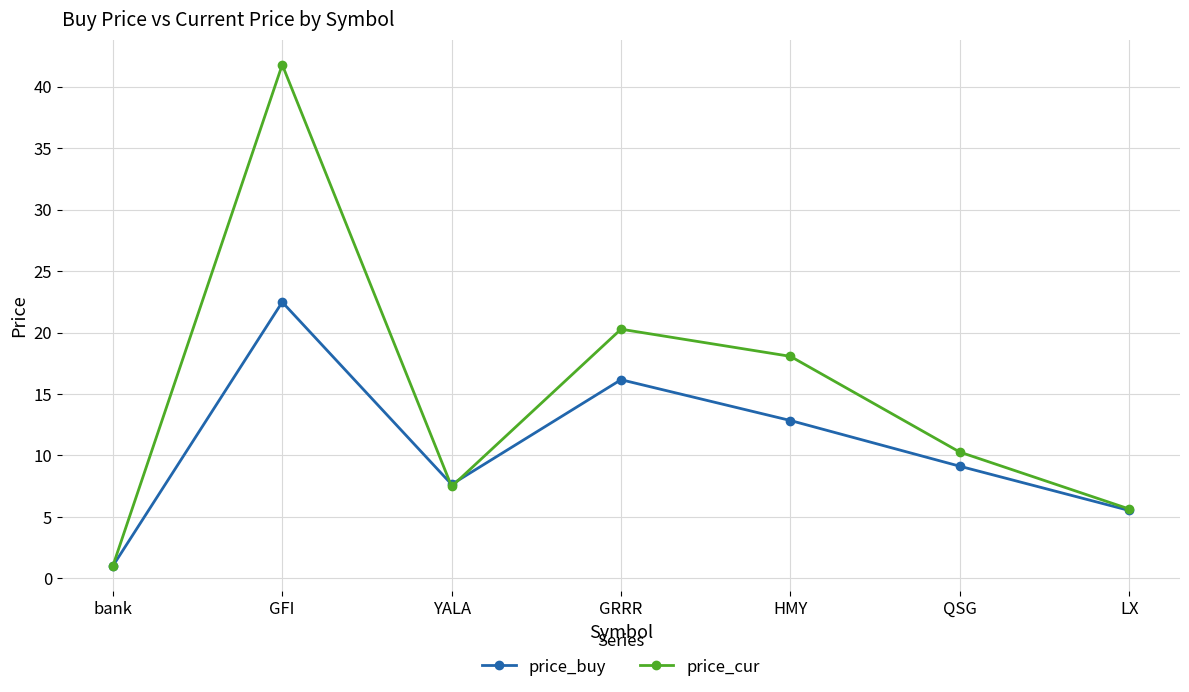

Where is the first local minimum for price_buy?

YALA